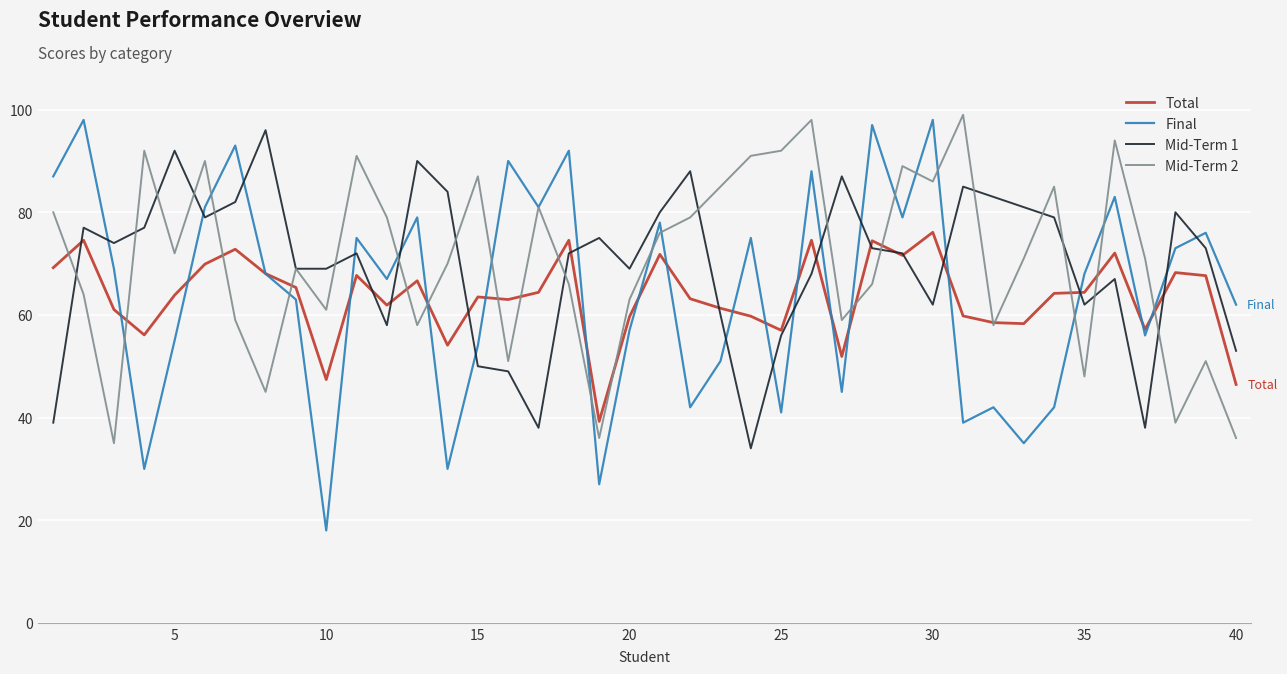

What is the minimum value for Mid-Term 2?

35.0